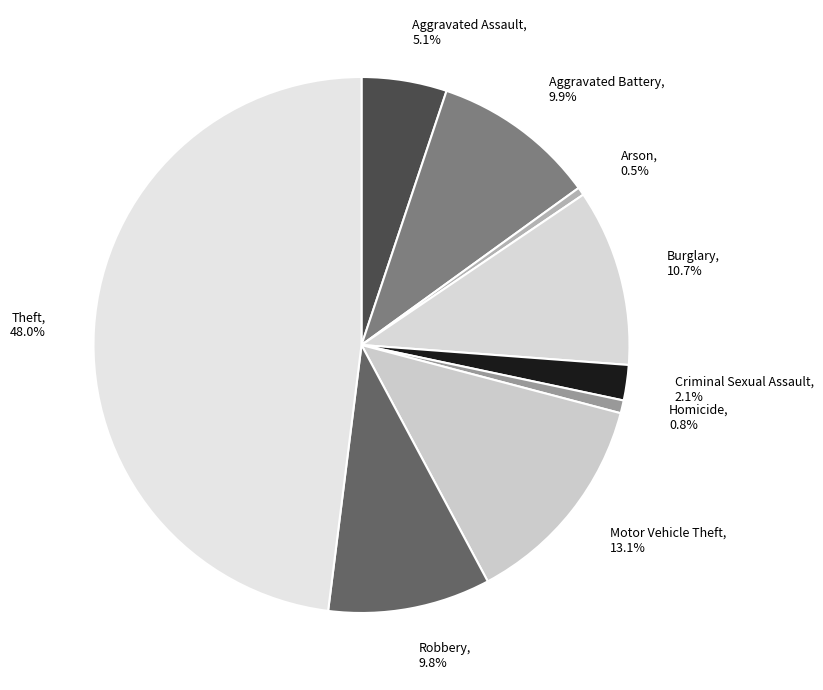

Is the sum of Motor Vehicle Theft and Burglary greater than half?

No